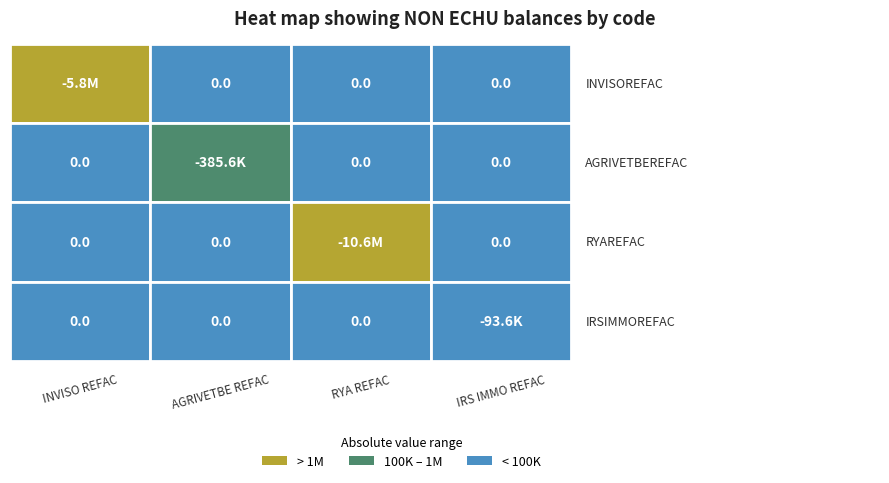

Which series has the largest range (max minus min)?

RYAREFAC